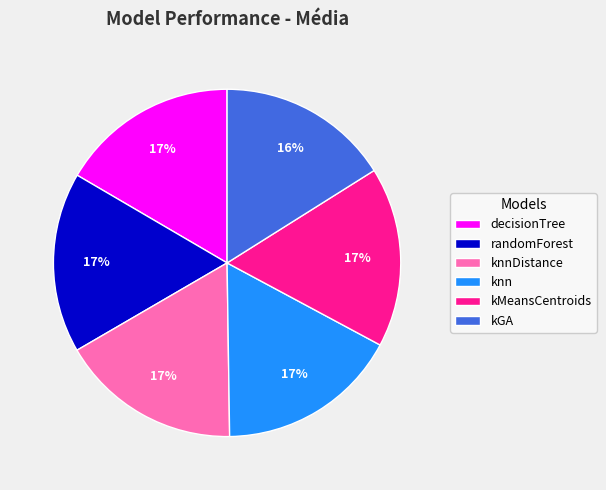

To the nearest percent, what is the difference between the largest and smallest slice percentages?

1%